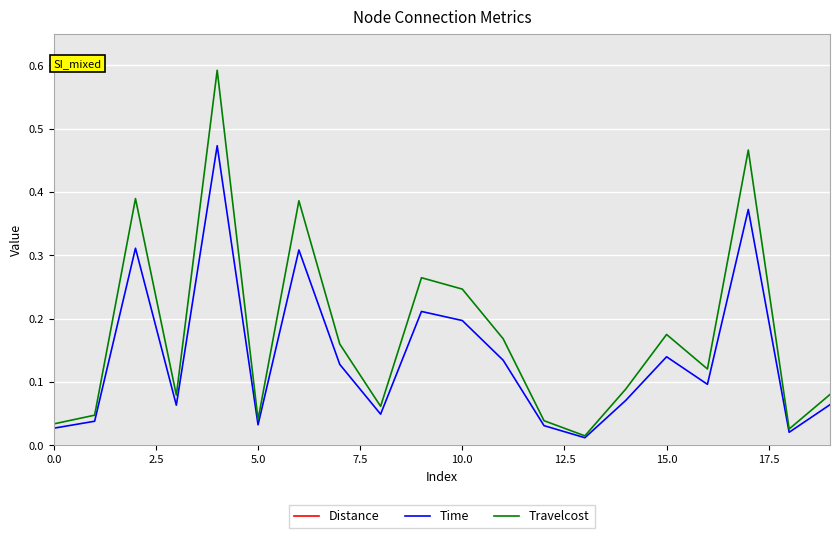

What is the spread (max minus min) of values at 18?

1.3